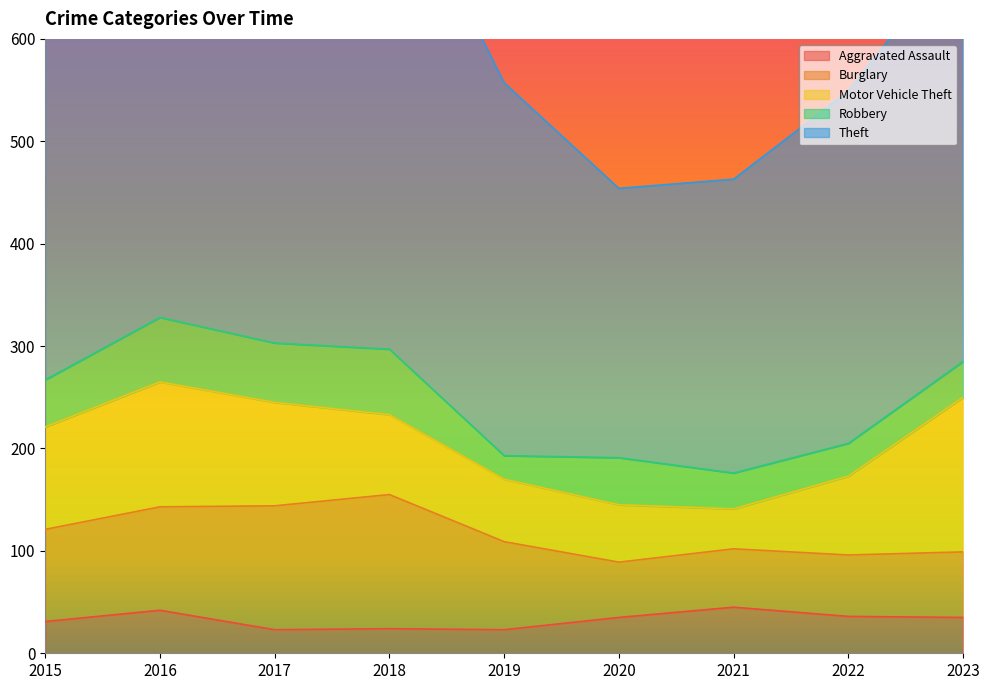

How many lines are shown in the chart?

5